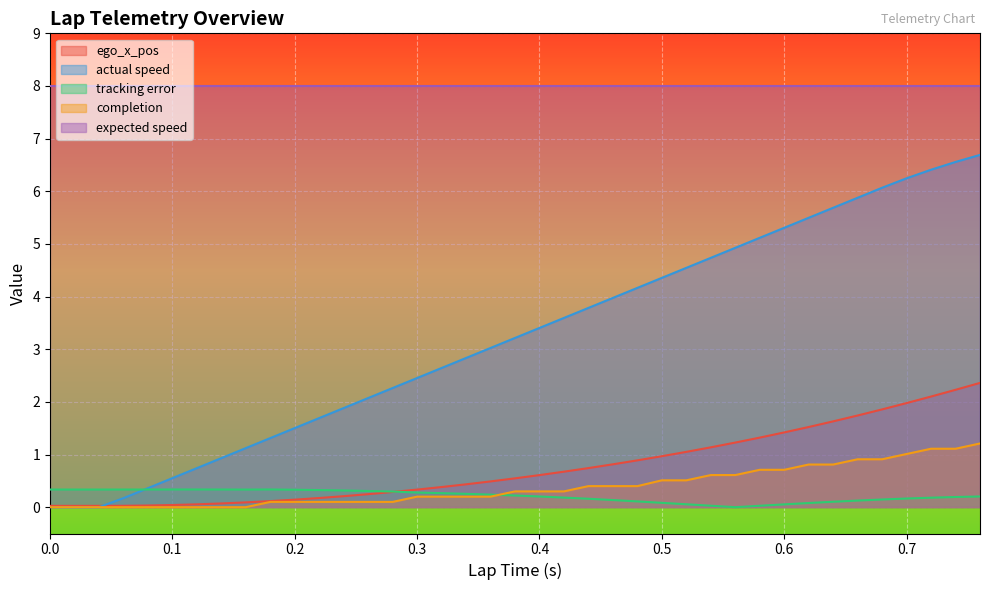

What is the label of the 31st point from the right?

0.16